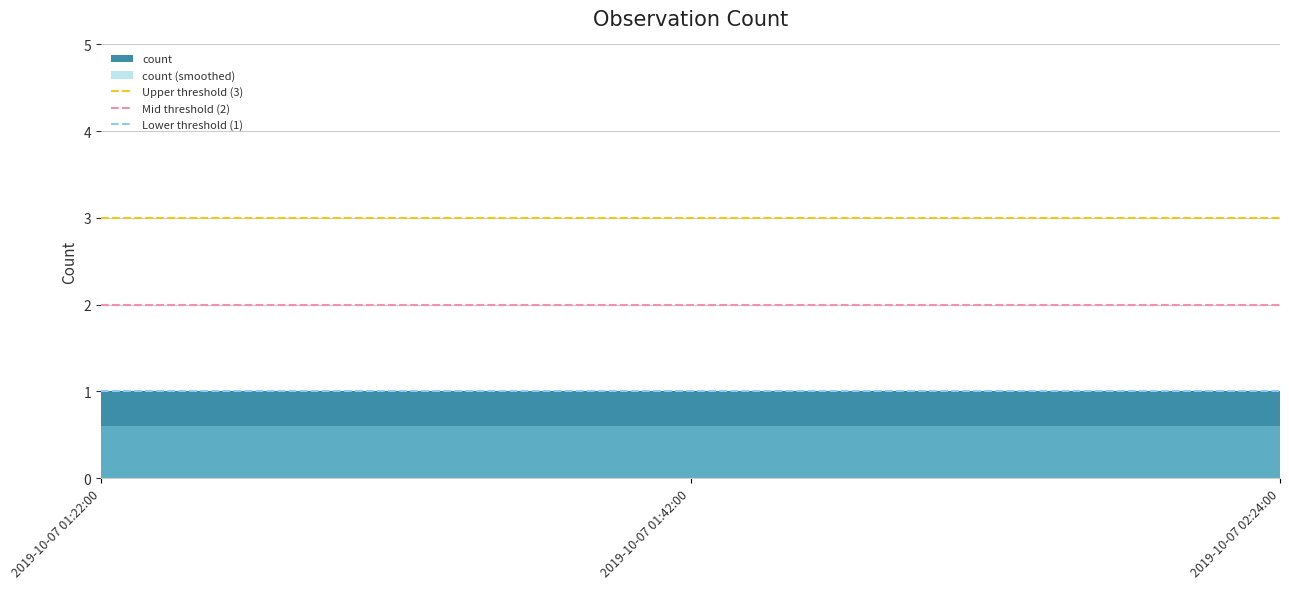

What is the sum of the Lower threshold (1) values at 2019-10-07 01:42:00 and 2019-10-07 01:22:00?

2